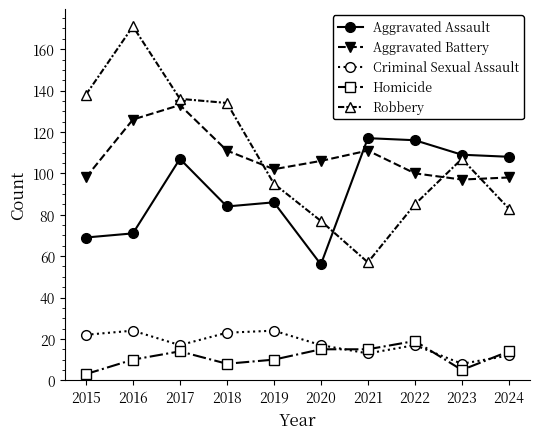

At which category does Aggravated Assault reach its first local valley?

2018